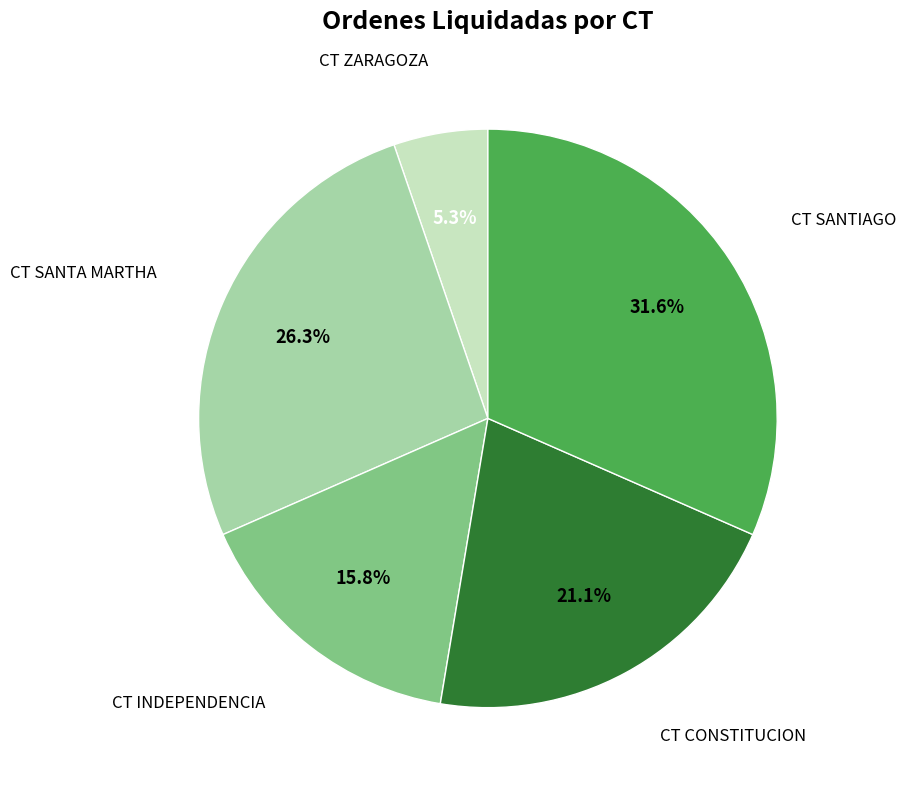

To the nearest percent, what is the difference between the largest and smallest slice percentages?

26%